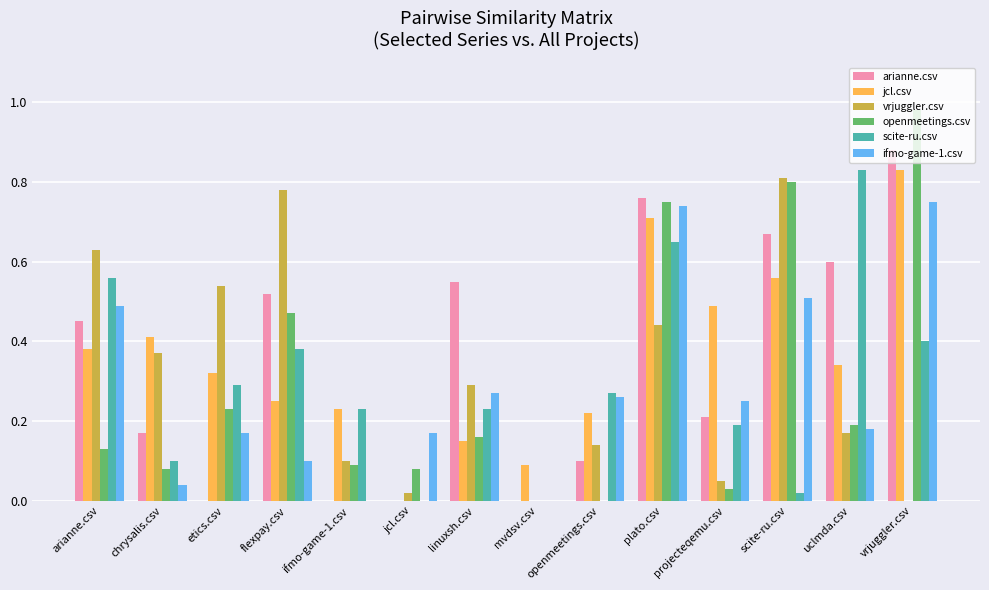

What is the sum of all ifmo-game-1.csv values?

3.9